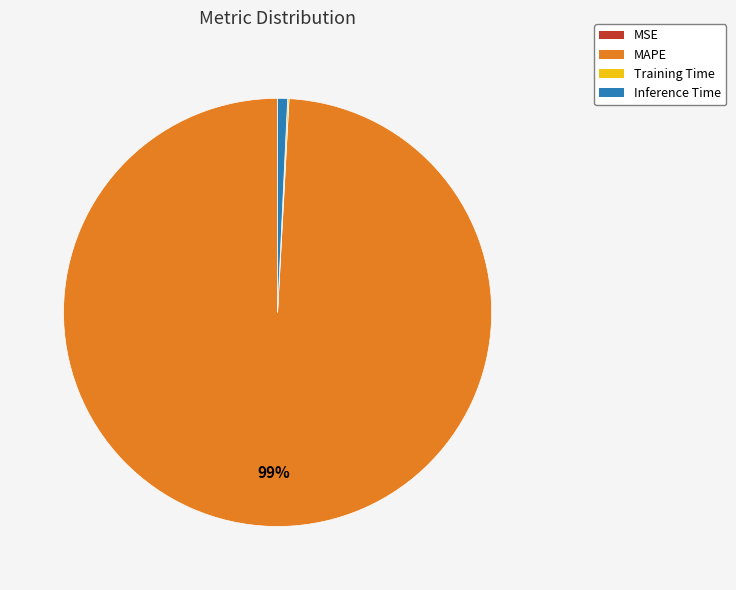

To the nearest percent, what portion does MAPE represent?

99%